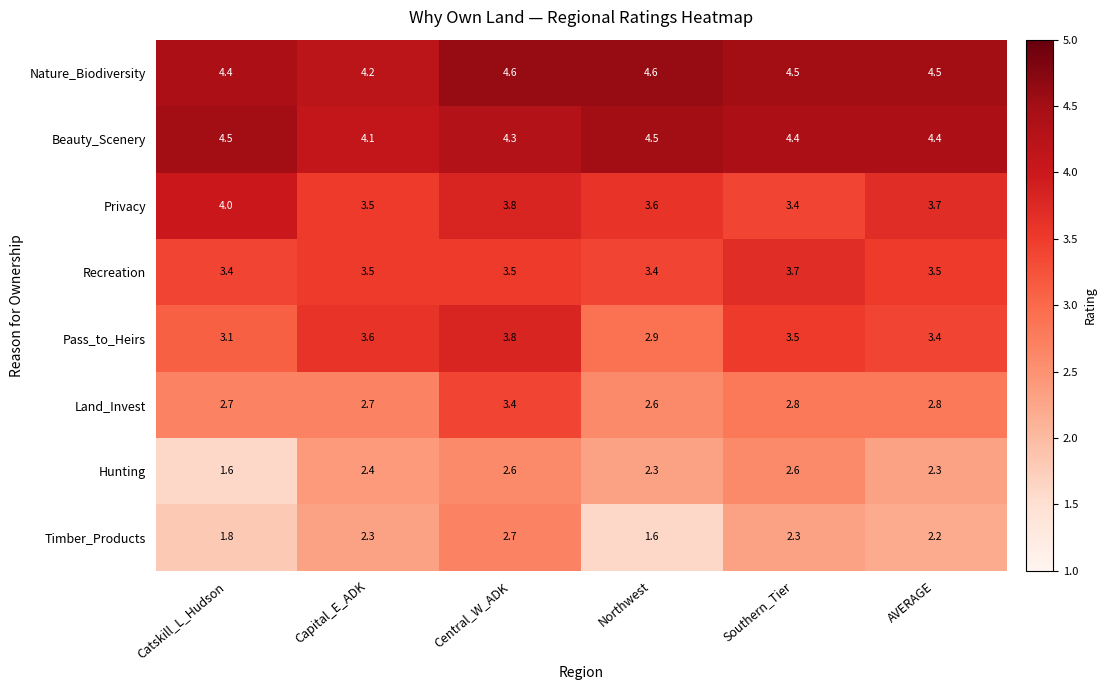

At which category is the sum across all series the highest?

Central_W_ADK